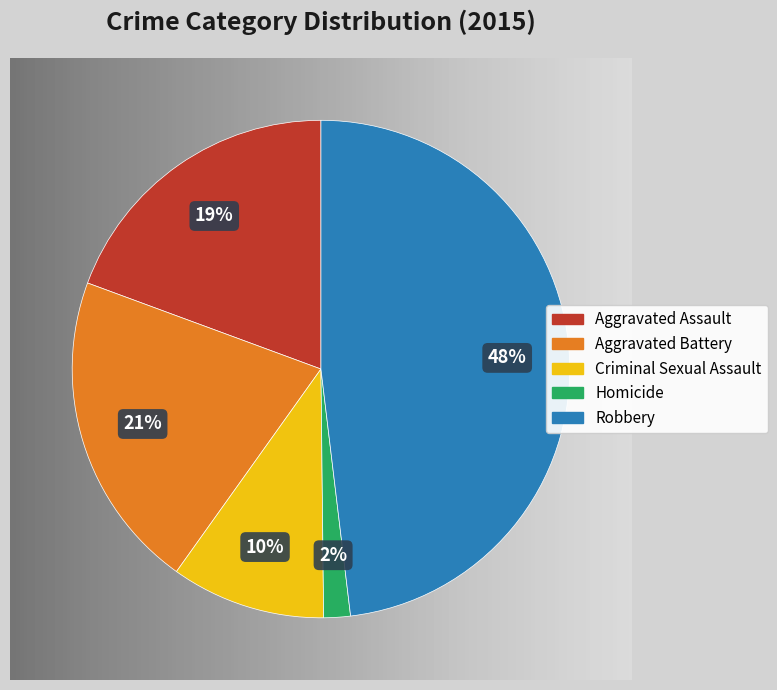

To the nearest percent, what is the difference between the Homicide and Robbery slice percentages?

46%